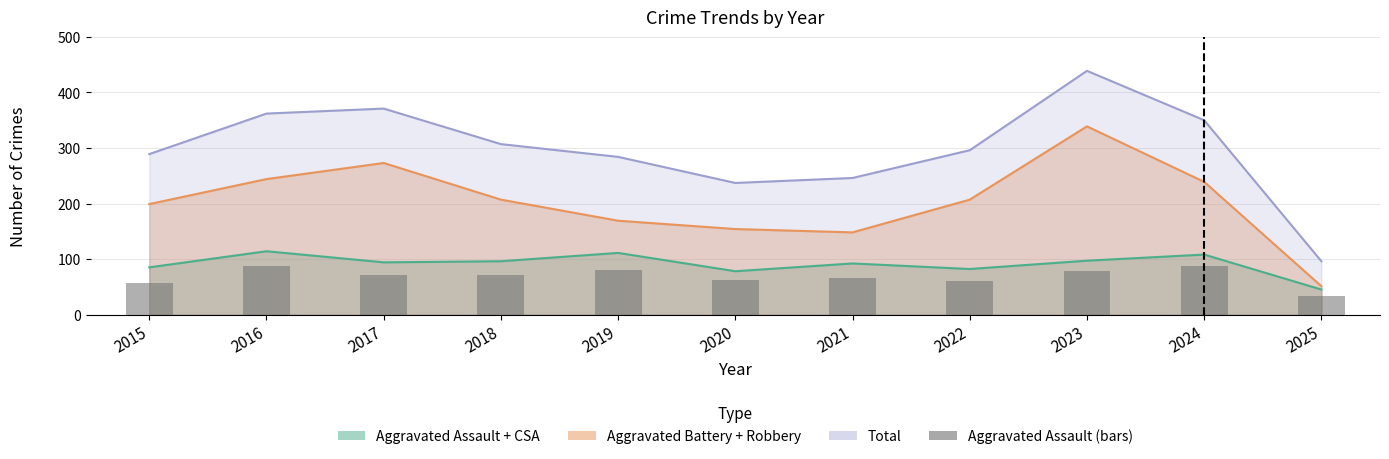

What is the ratio of the value at 2025 to the value at 2019?

0.4